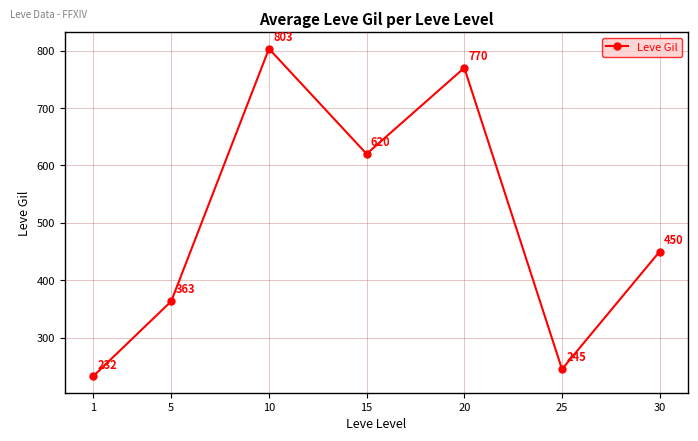

Is it true that the value at 1 is 232.5?

True